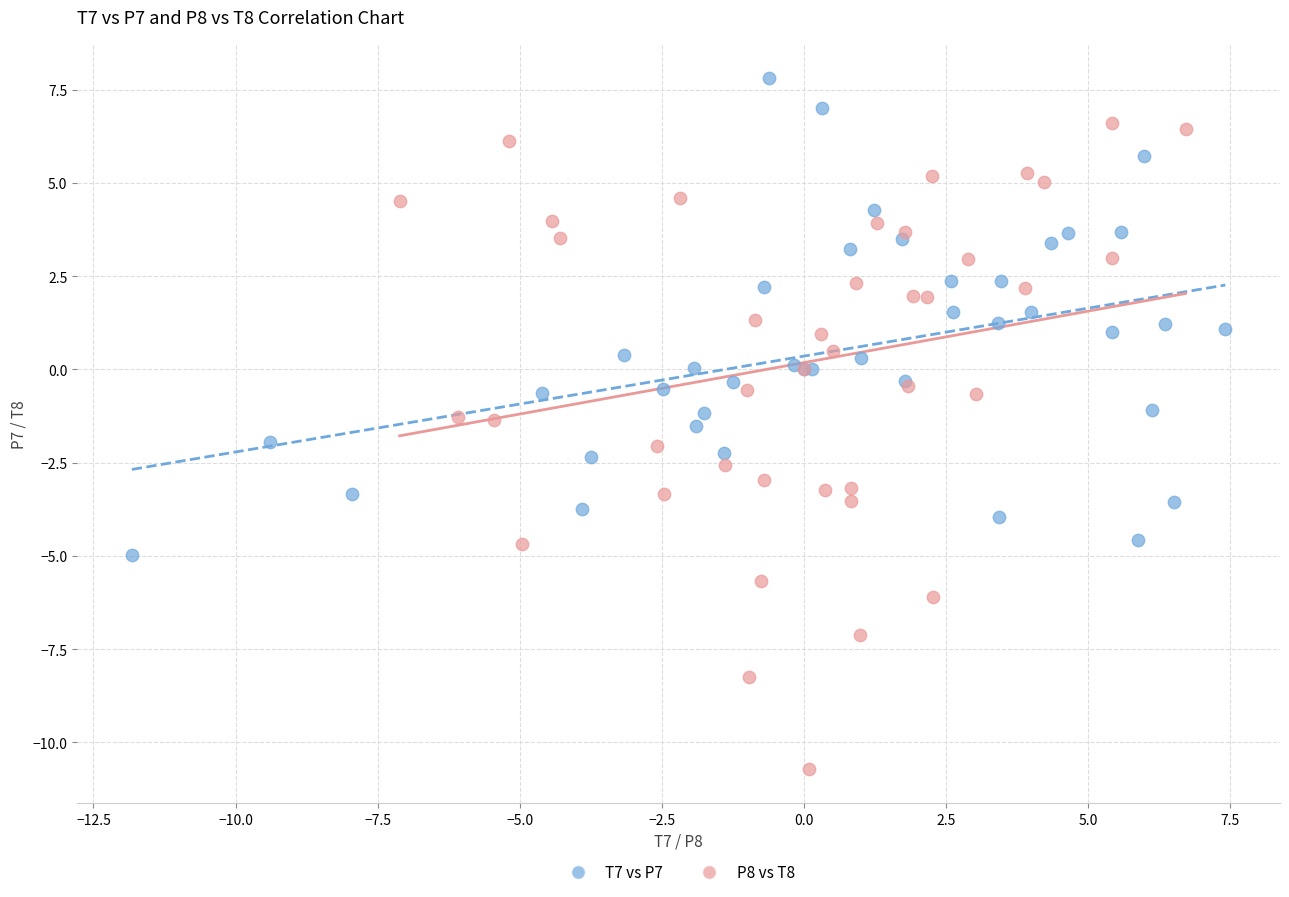

Which series contains the lowest Y value?

P8 vs T8